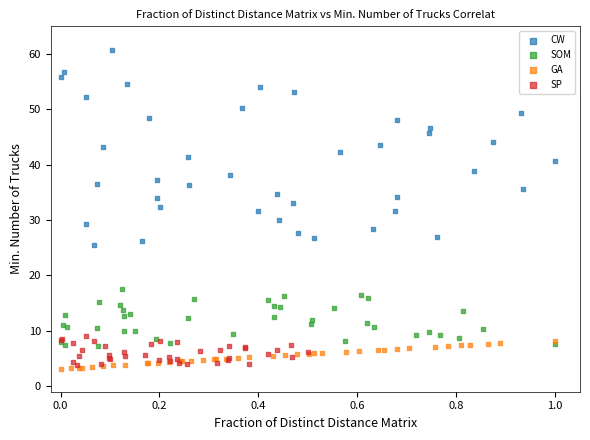

Which series reaches the maximum Y coordinate?

CW